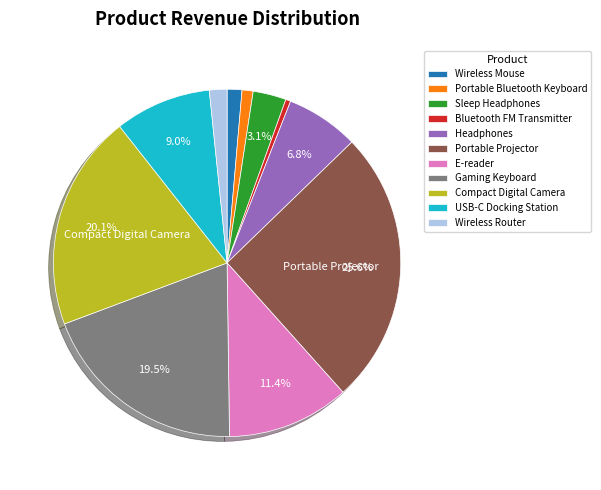

Which category has the smallest portion of the pie?

Bluetooth FM Transmitter